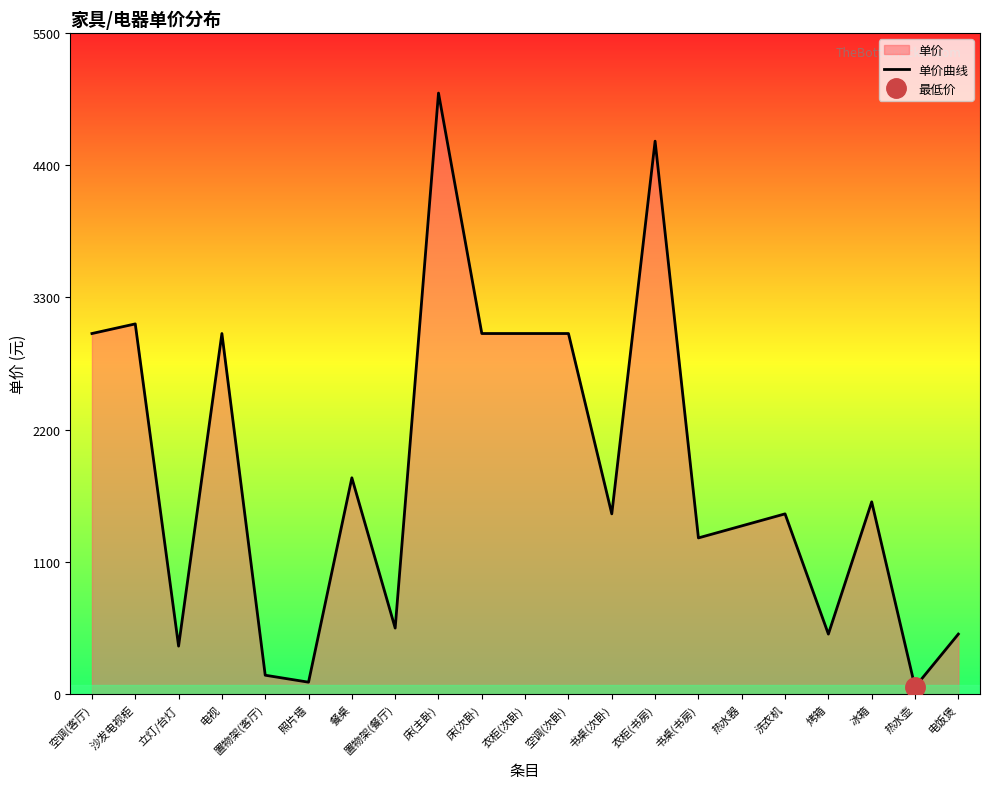

Where is the data nearest to the value 2530?

空调(客厅)